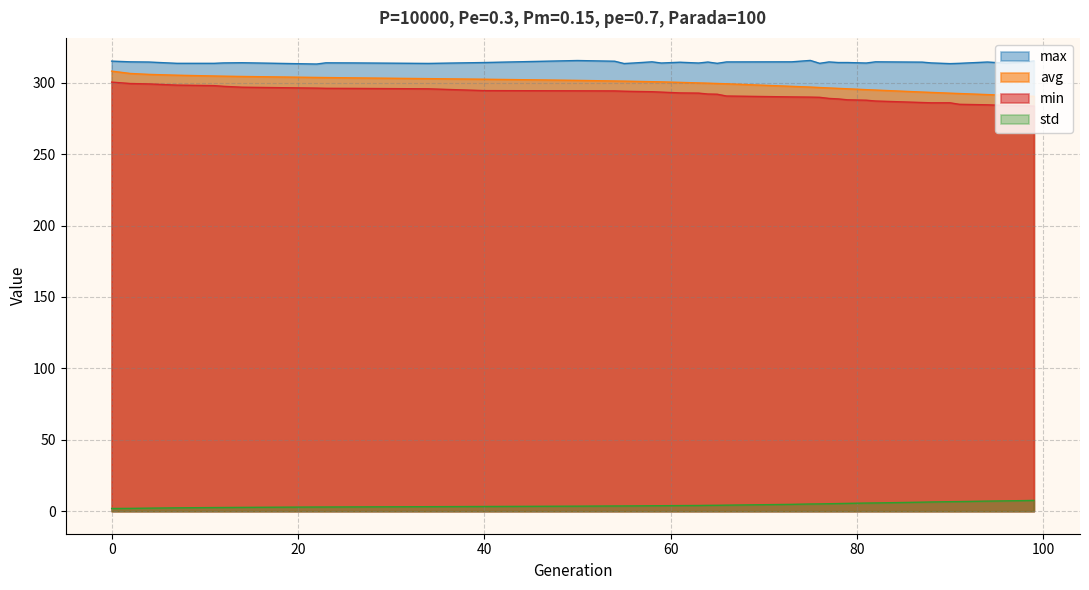

Which series has the widest spread of values?

avg